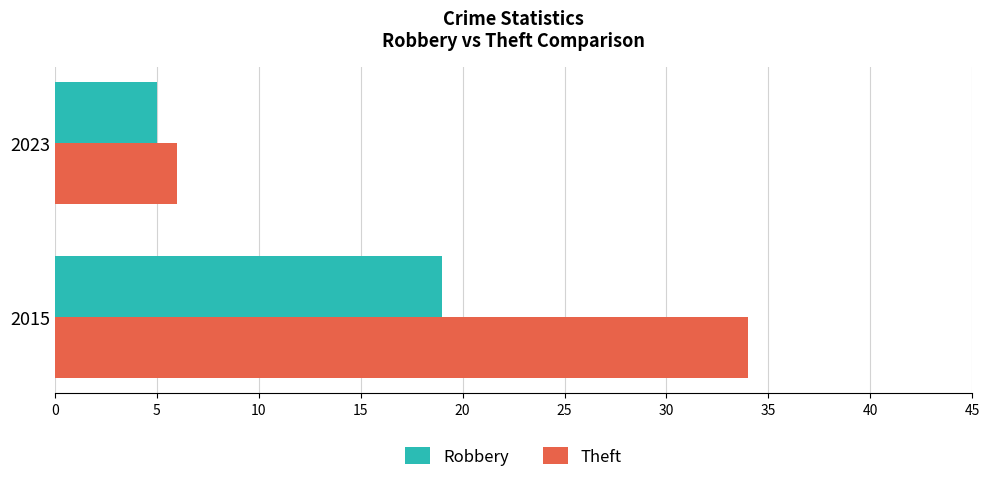

What is the greatest value displayed?

34